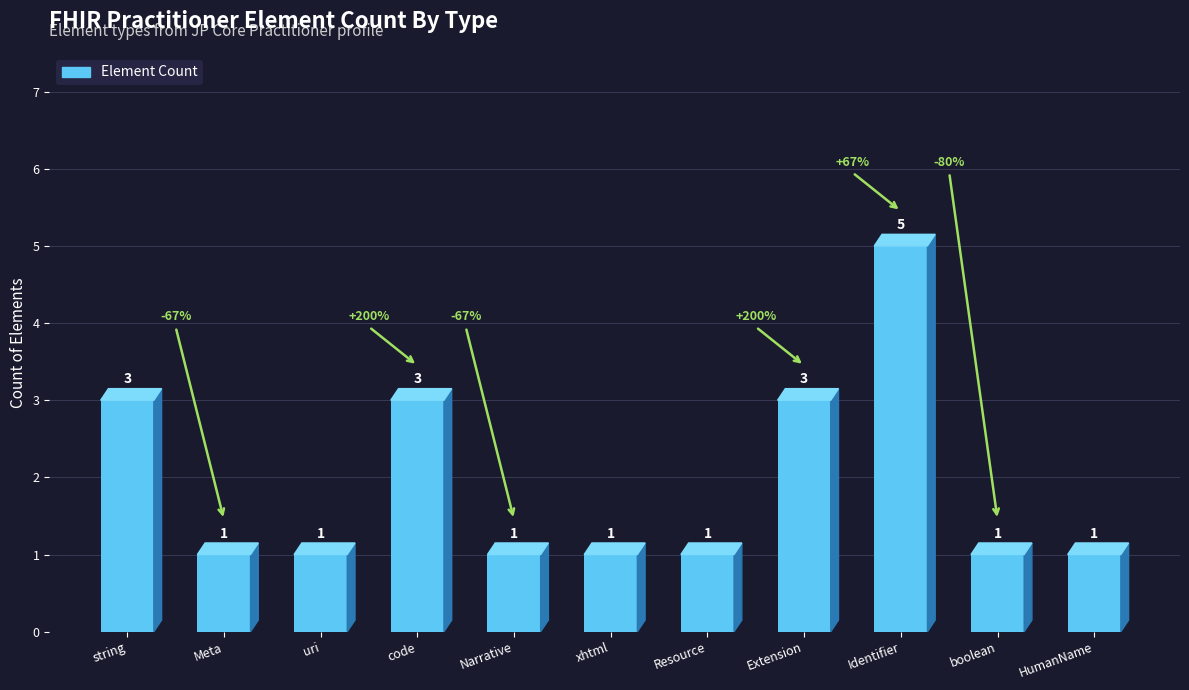

Are the bars horizontal?

No